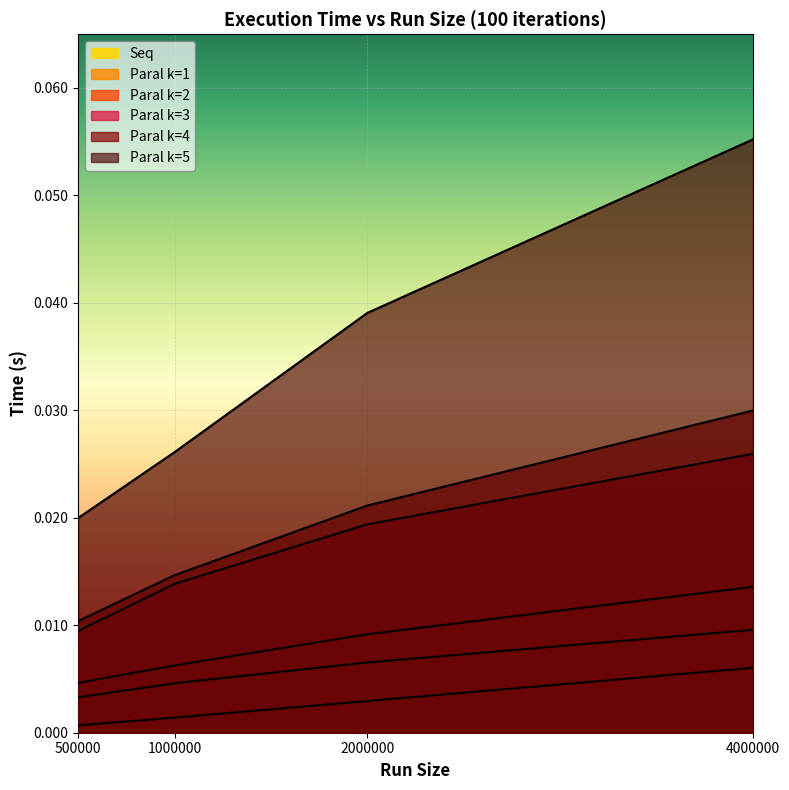

Count the Paral k=5 values in the range 0 to 1.

4